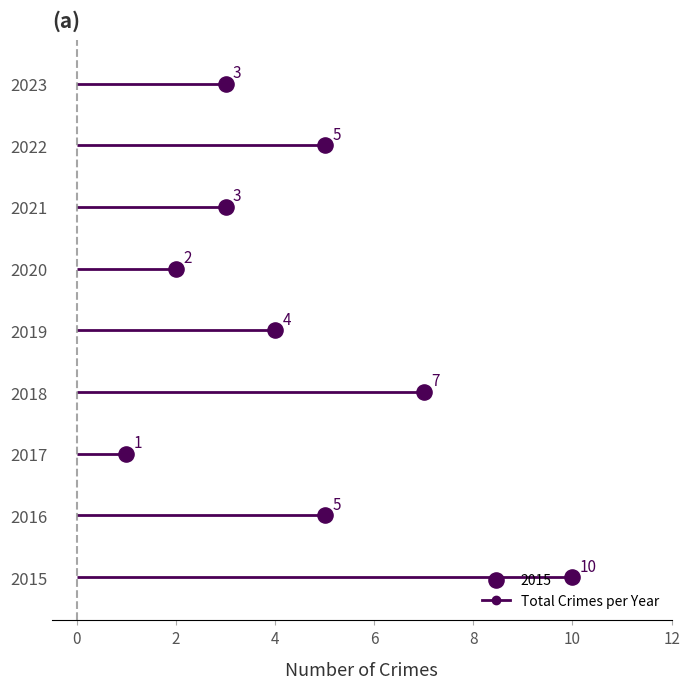

At how many categories does at least one series exceed 2?

7